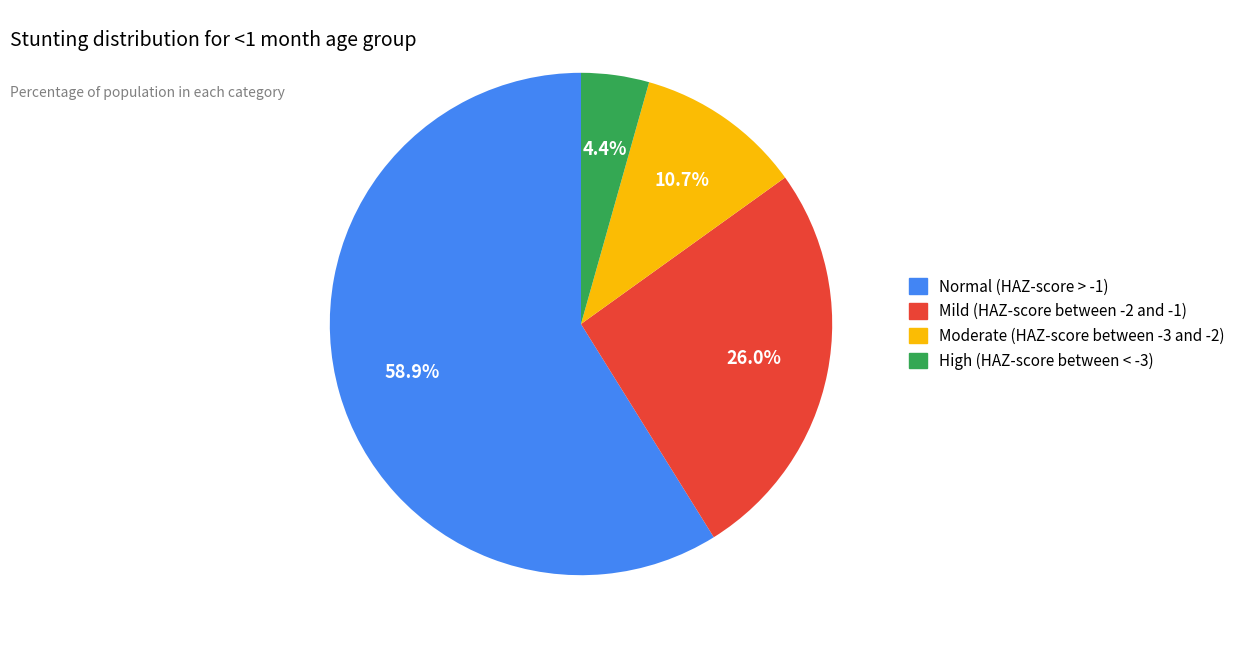

What portion of the pie excludes Moderate (HAZ-score between -3 and -2)?

89.3%